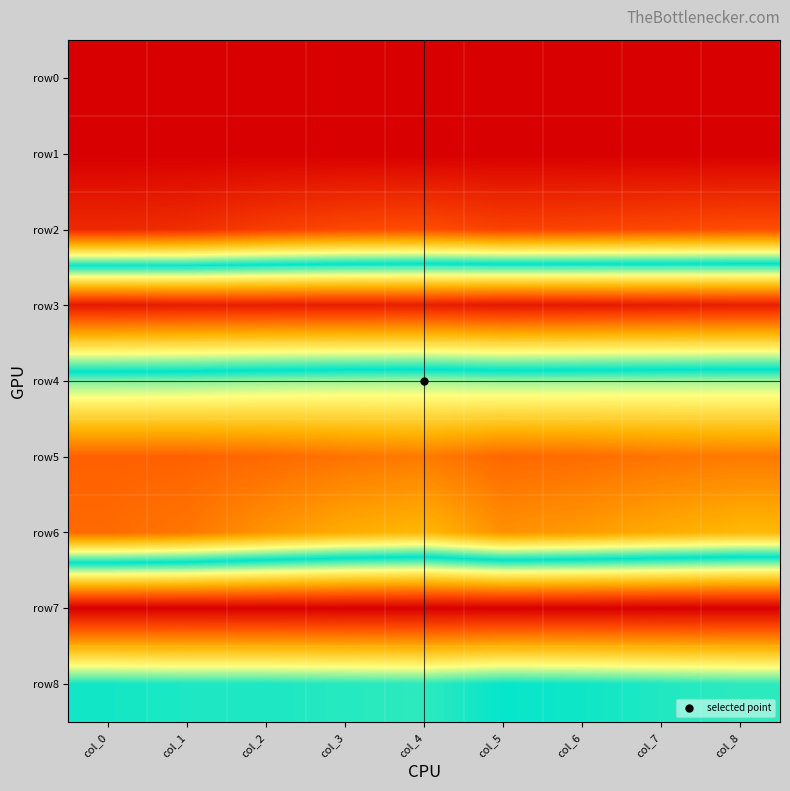

At which category is the sum across all series the highest?

col_0